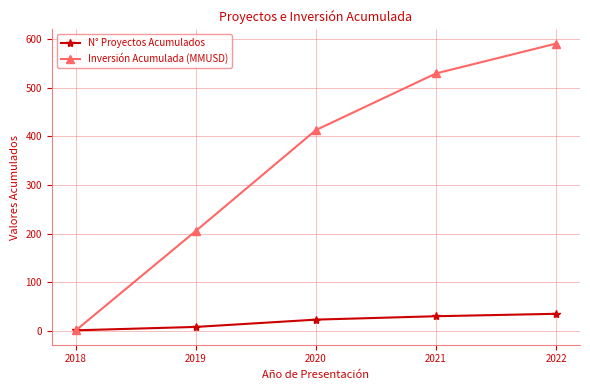

What is the average value of the Inversión Acumulada (MMUSD) series?

348.1